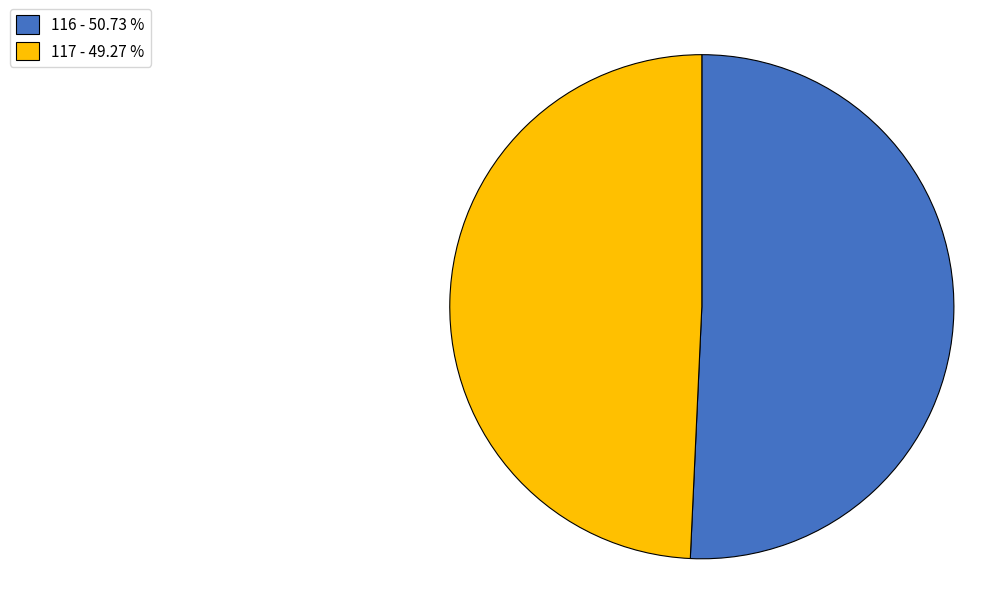

Combined, do 116 - 50.73 % and 117 - 49.27 % account for over 50%?

Yes